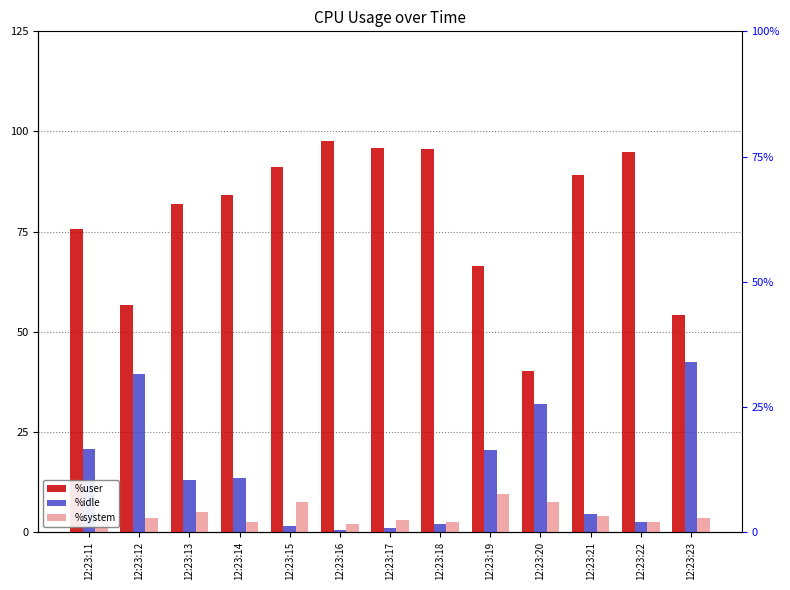

What is the greatest value displayed?

97.5